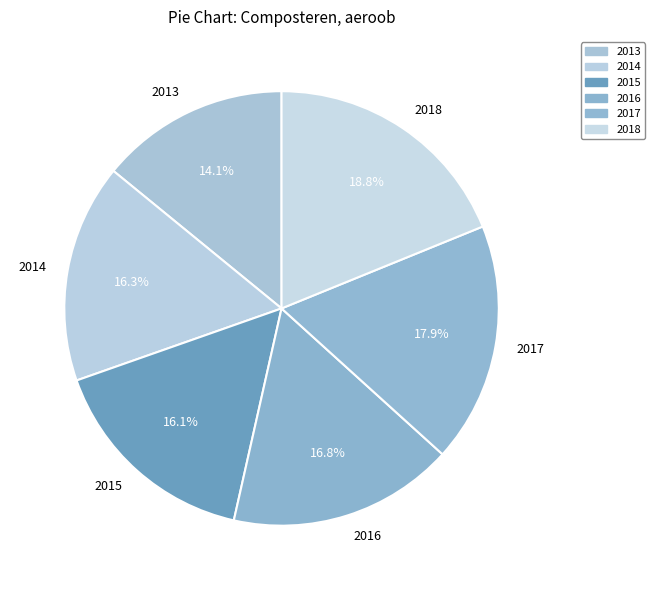

What percentage is the 2015 slice, to the nearest percent?

16%